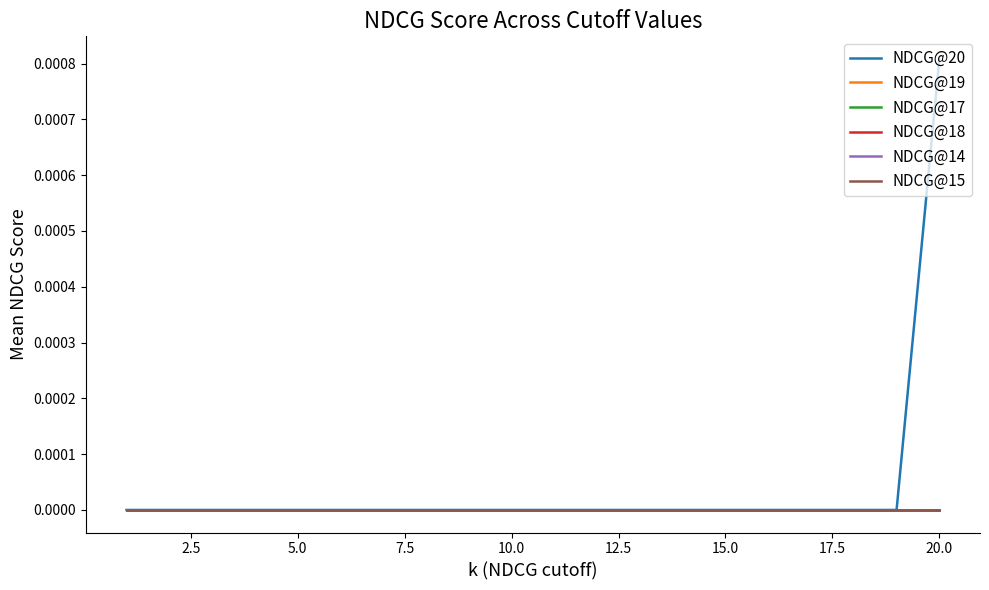

Does the chart display data point markers on the line(s)?

No